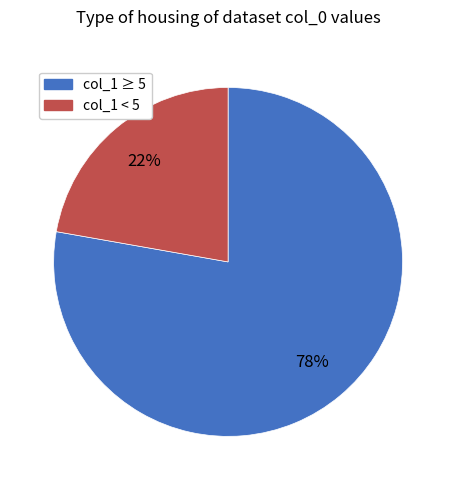

To the nearest percent, what is the difference between the largest and smallest slice percentages?

56%